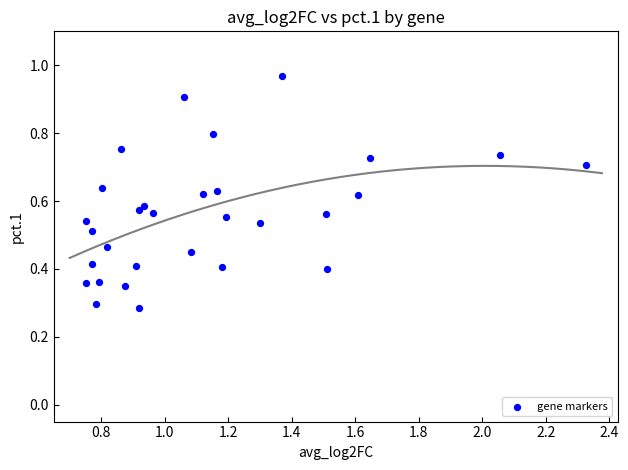

What is the range of X values (max minus min)?

1.6